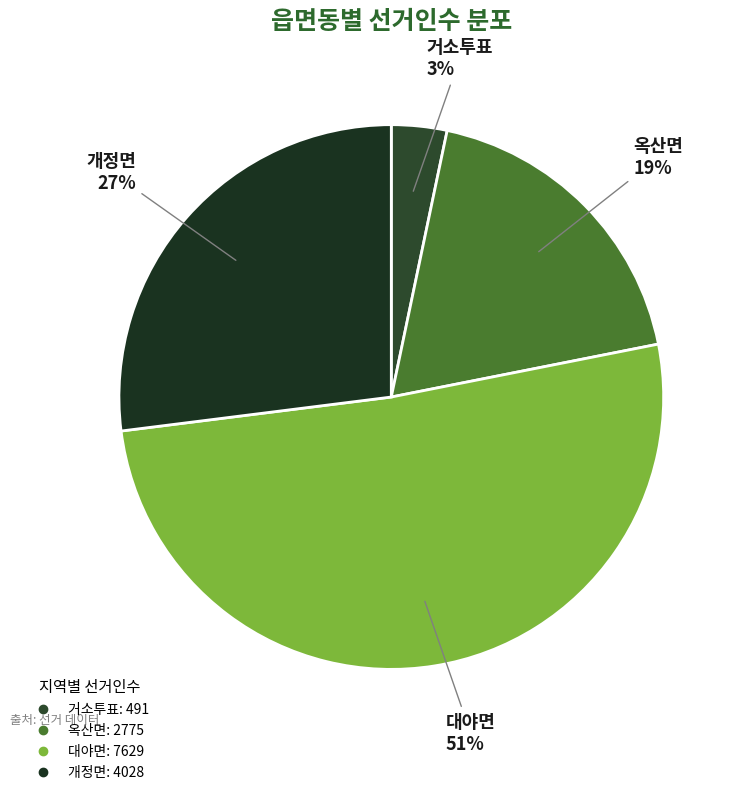

Do 옥산면 and 개정면 together represent more than half of the pie?

No